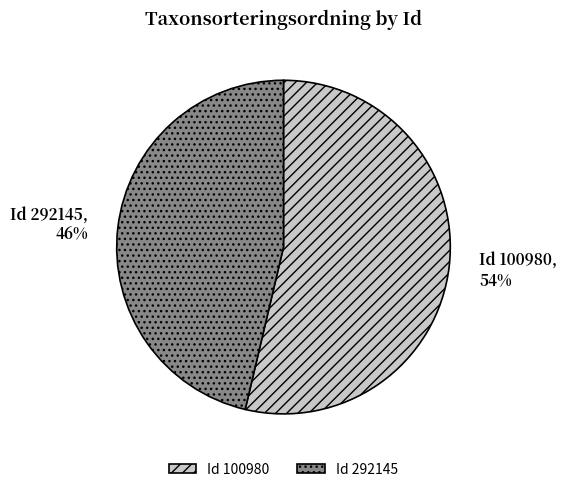

To the nearest percent, what is the average slice percentage?

50%